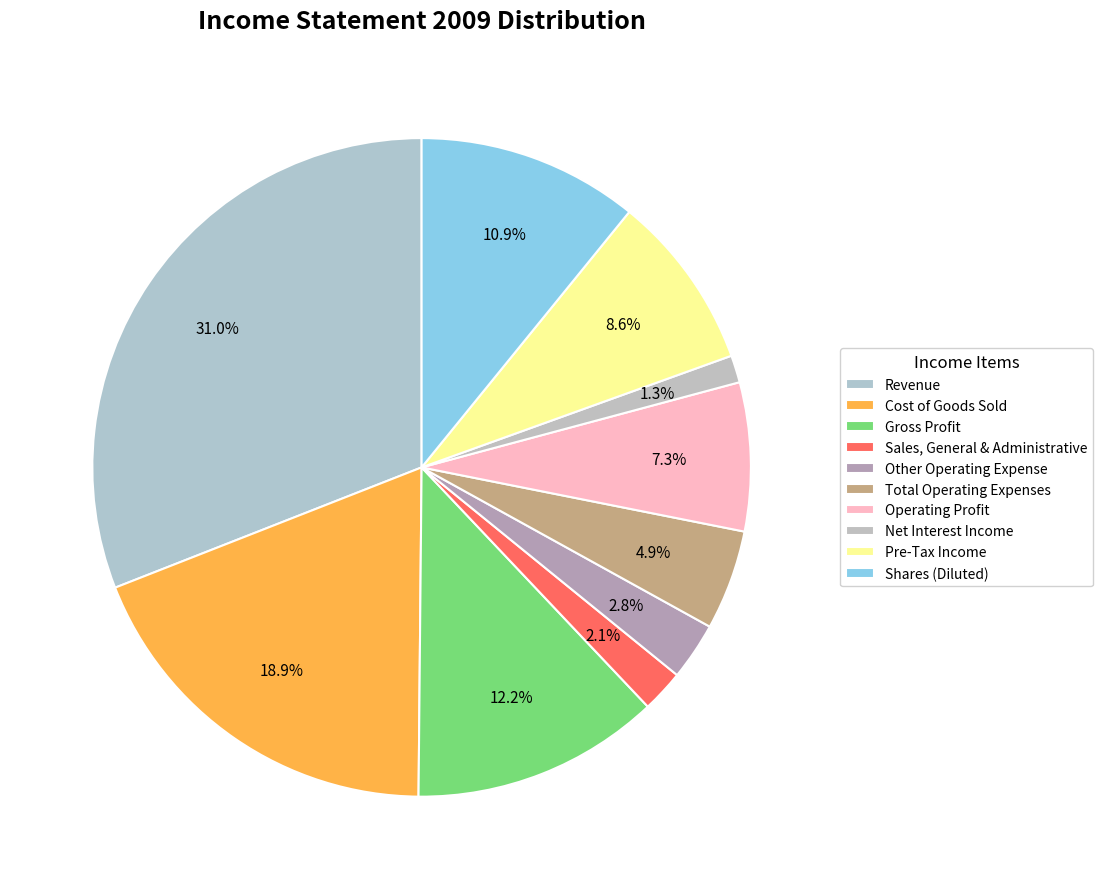

How many slices are in this pie chart?

10